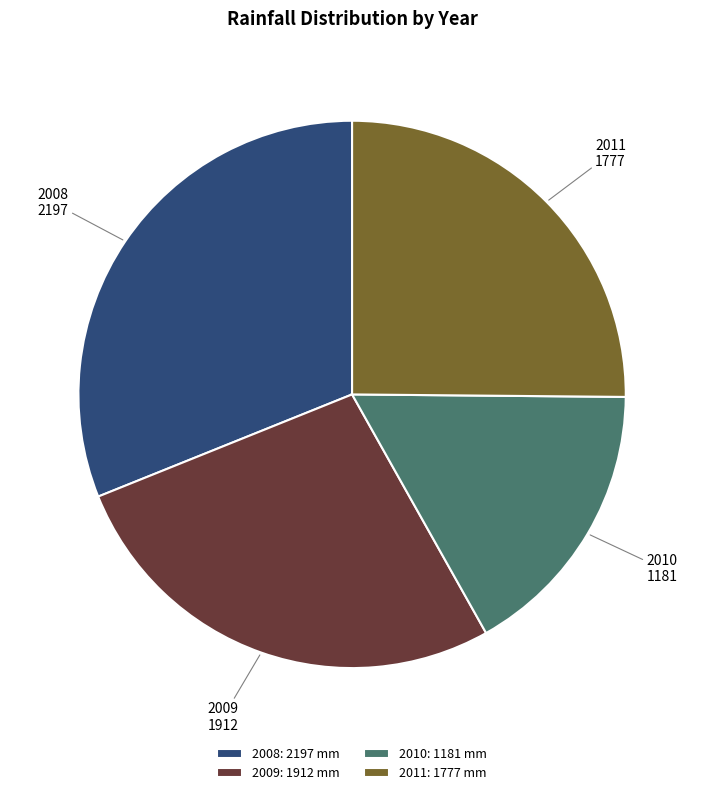

Which has a higher value, 2009 or 2008?

2008